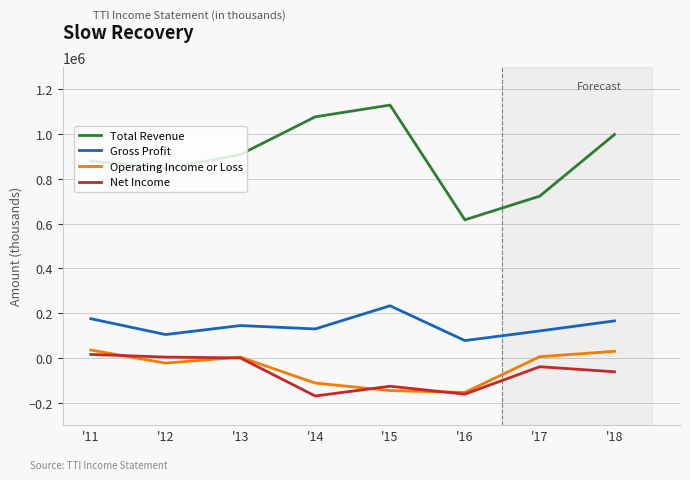

Is the value of Total Revenue at '11 greater than the value of Net Income at '13?

Yes